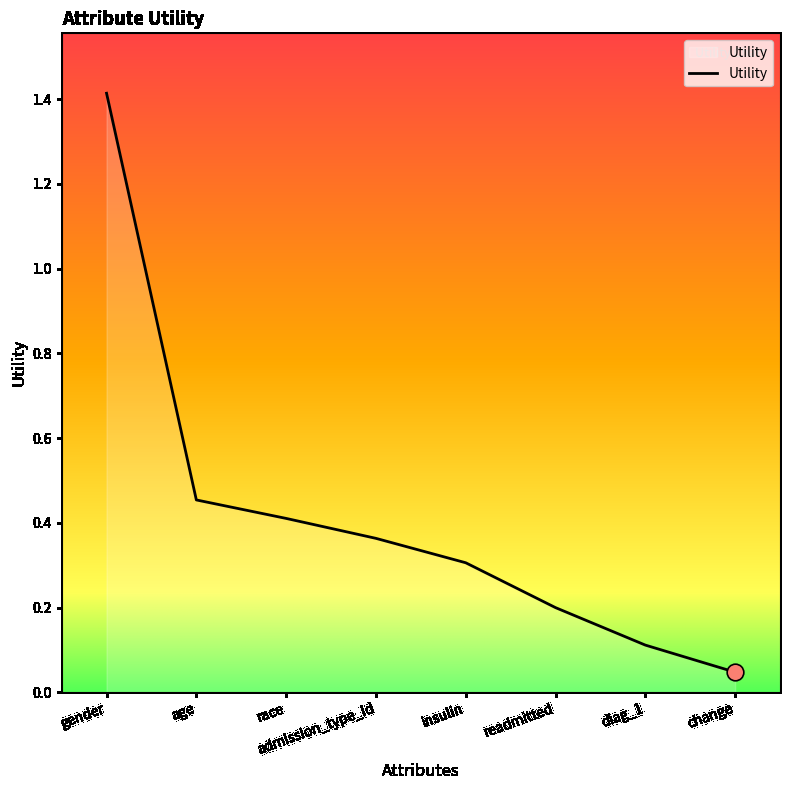

Is this an area chart (filled region under the line)?

No